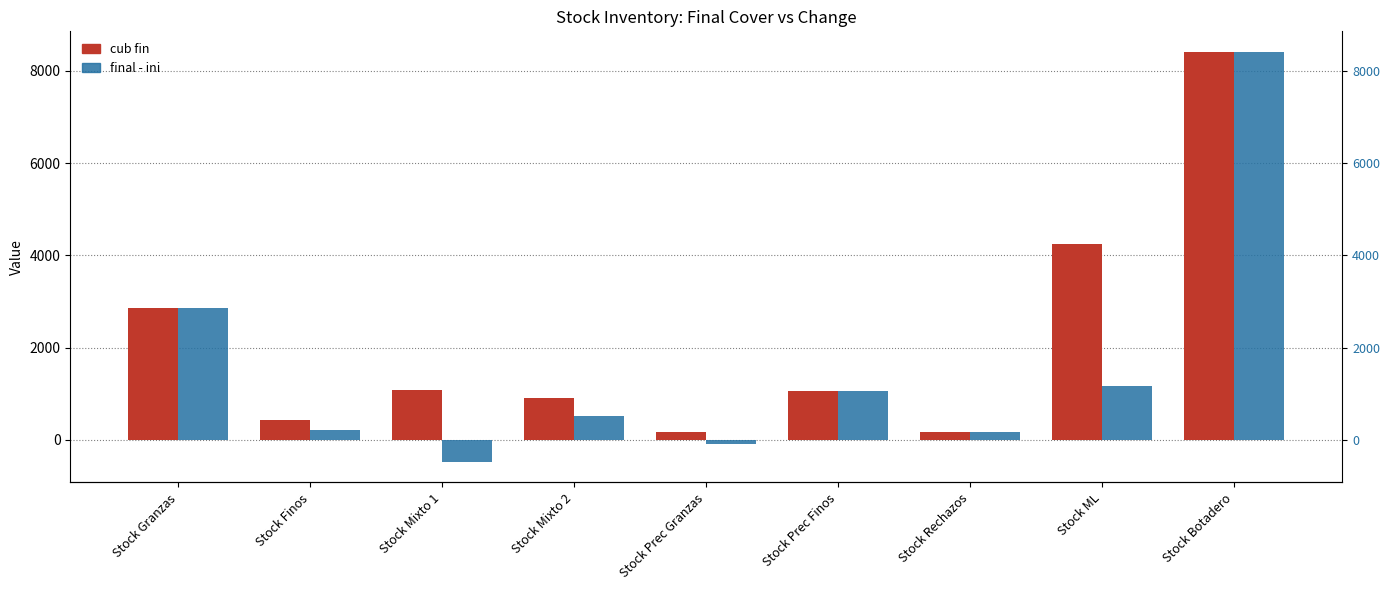

Reading left to right, list all the values displayed in this chart.

cub fin: Stock Granzas=2867	Stock Finos=438	Stock Mixto 1=1078	Stock Mixto 2=910	Stock Prec Granzas=170	Stock Prec Finos=1067	Stock Rechazos=176	Stock ML=4239	Stock Botadero=8414
final - ini: Stock Granzas=2867	Stock Finos=212	Stock Mixto 1=-478	Stock Mixto 2=528	Stock Prec Granzas=-80	Stock Prec Finos=1067	Stock Rechazos=176	Stock ML=1162	Stock Botadero=8414